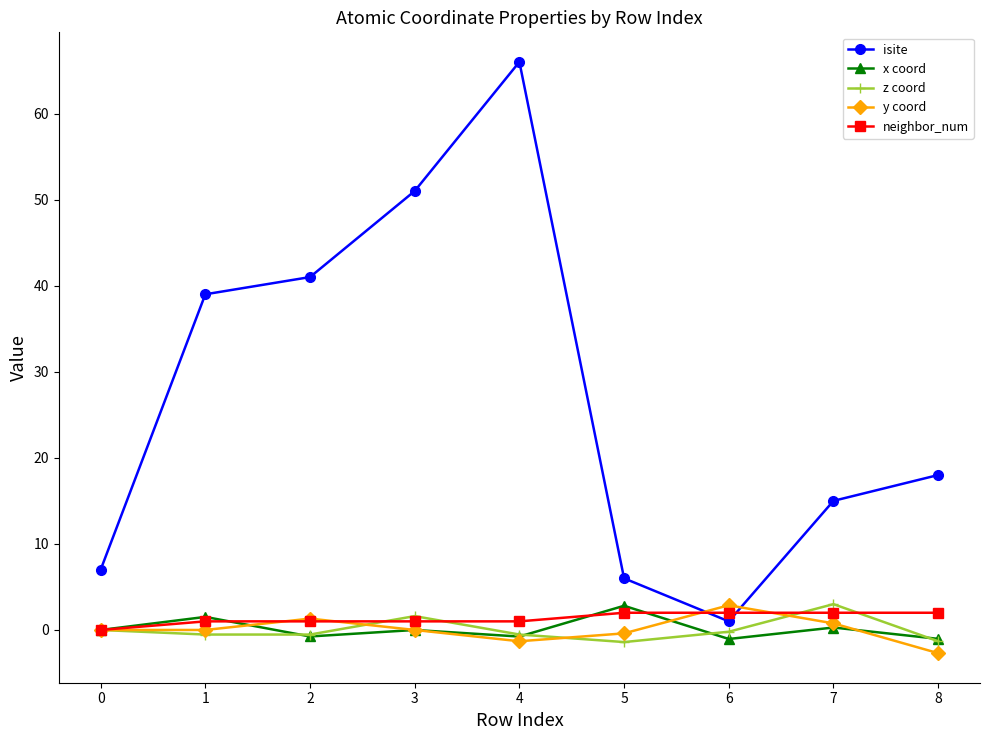

True or false: z coord and neighbor_num intersect in this chart.

True